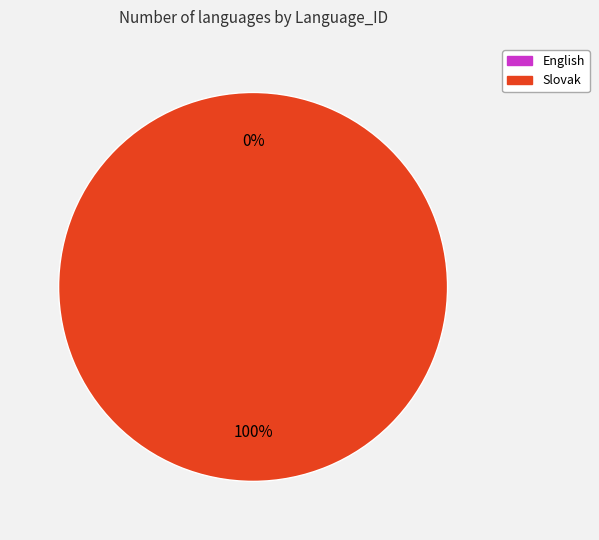

What is the largest slice in the pie chart?

Slovak